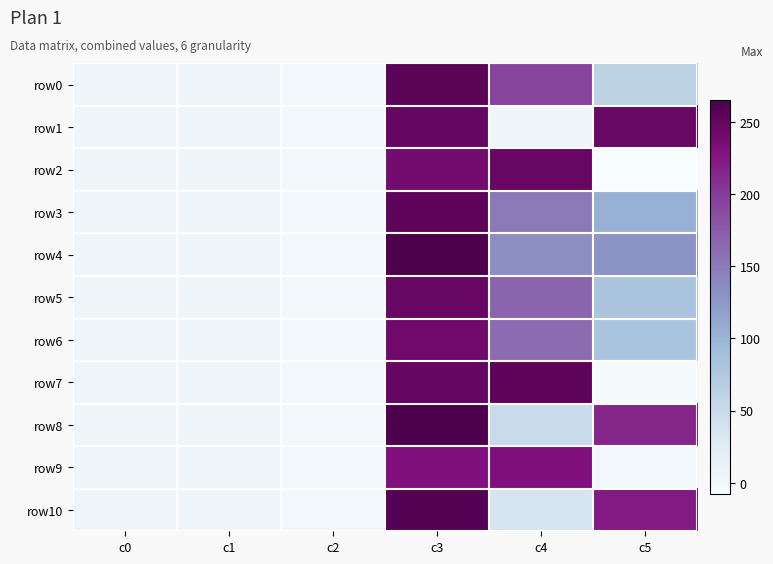

Reading left to right, extract all data points from this chart.

row0: c0=2.9	c1=2.9	c2=0.0	c3=256.0	c4=194.0	c5=62.0
row1: c0=2.9	c1=2.9	c2=0.0	c3=249.0	c4=4.0	c5=245.0
row2: c0=2.9	c1=2.9	c2=0.0	c3=239.0	c4=247.0	c5=-8.0
row3: c0=2.9	c1=2.9	c2=0.0	c3=254.0	c4=150.0	c5=104.0
row4: c0=2.9	c1=2.9	c2=0.0	c3=264.0	c4=134.0	c5=130.0
row5: c0=2.9	c1=2.9	c2=0.0	c3=247.0	c4=167.0	c5=80.0
row6: c0=2.9	c1=2.9	c2=0.0	c3=242.0	c4=162.0	c5=80.0
row7: c0=2.9	c1=2.9	c2=0.0	c3=249.0	c4=253.0	c5=-4.0
row8: c0=2.9	c1=2.9	c2=0.0	c3=265.0	c4=50.0	c5=215.0
row9: c0=2.9	c1=2.9	c2=0.0	c3=230.0	c4=229.0	c5=1.0
row10: c0=2.9	c1=2.9	c2=0.0	c3=258.0	c4=35.0	c5=223.0